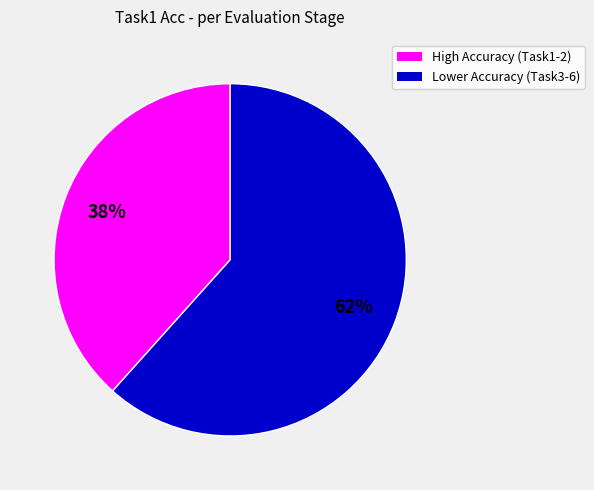

Is there a majority slice in this chart?

Yes